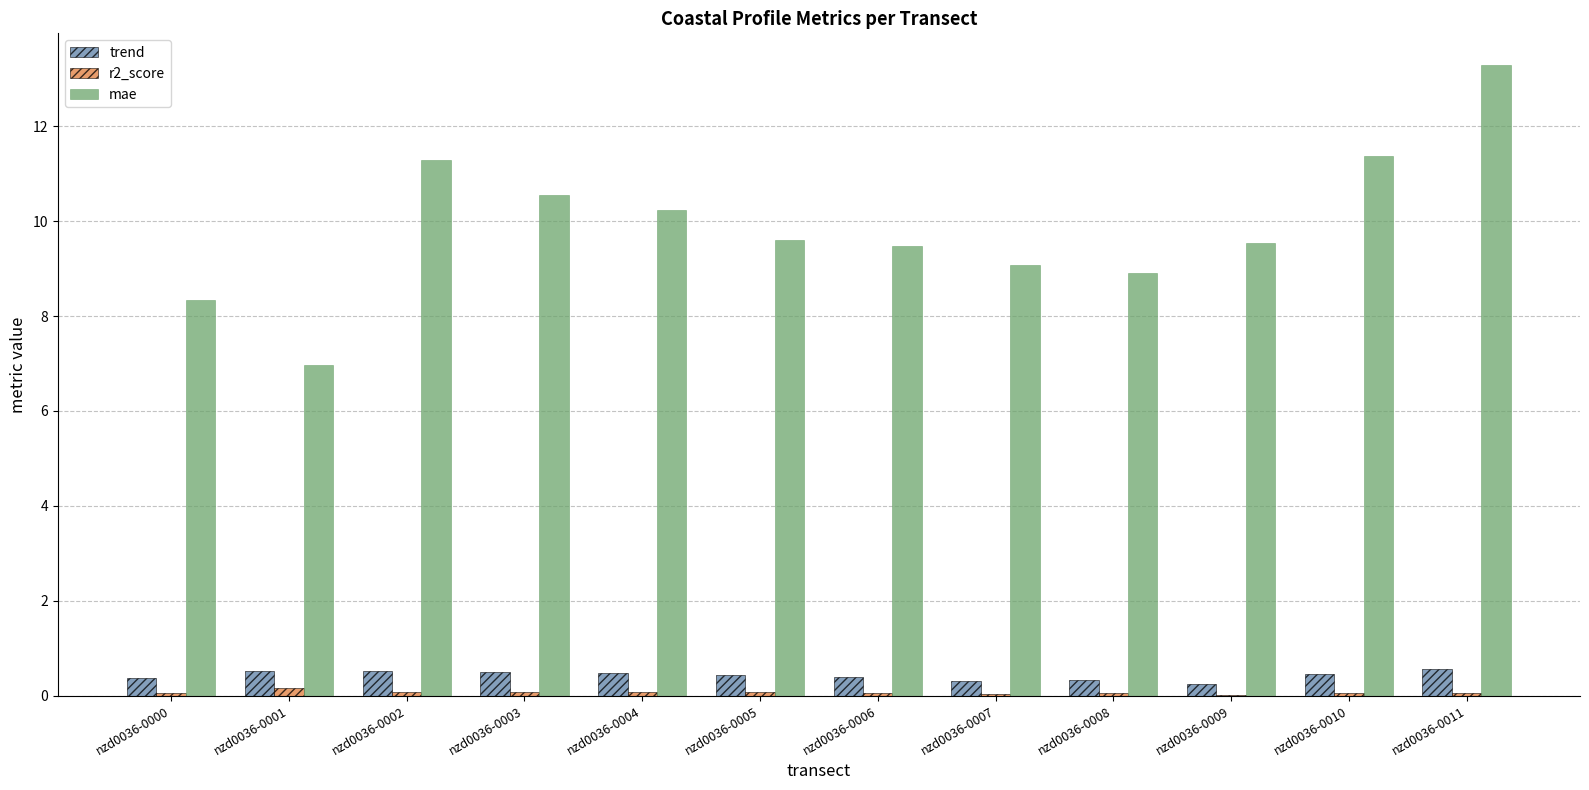

What is the highest value of the mae series?

13.3